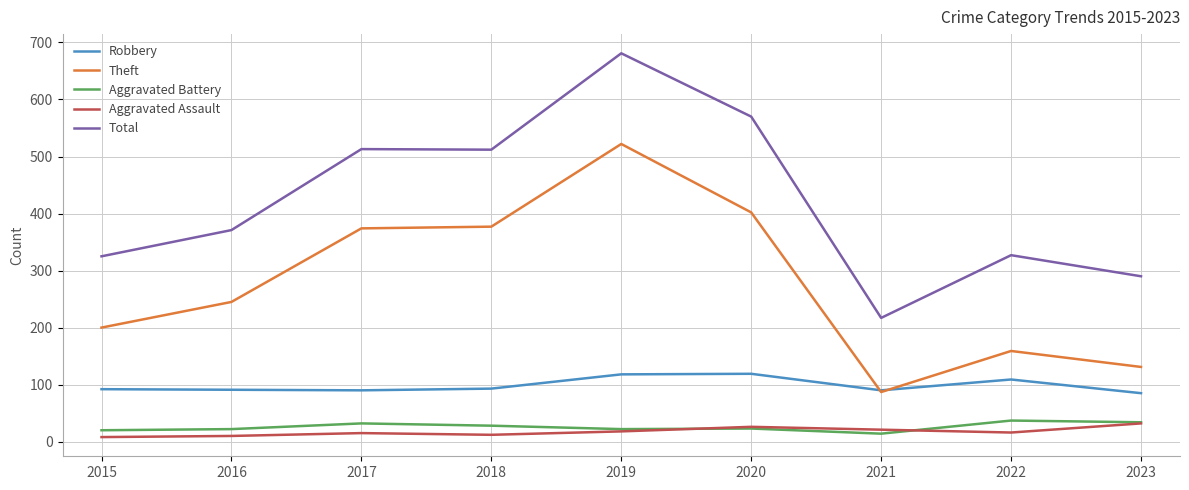

Which series has the largest total across all categories?

Total